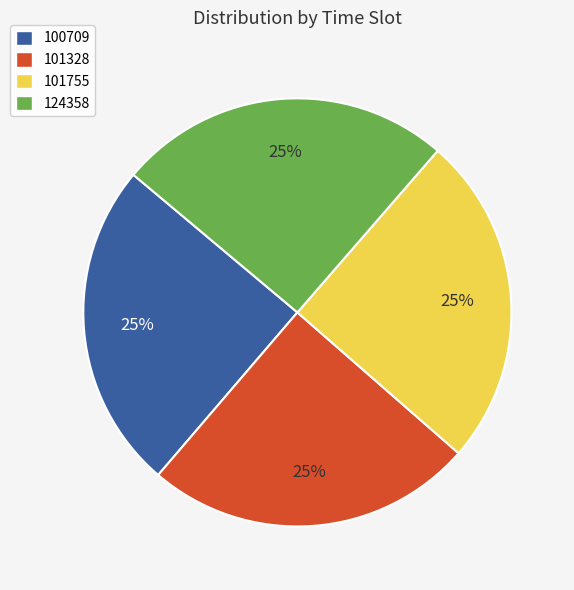

Is it true that 100709 is 31% of the pie?

False